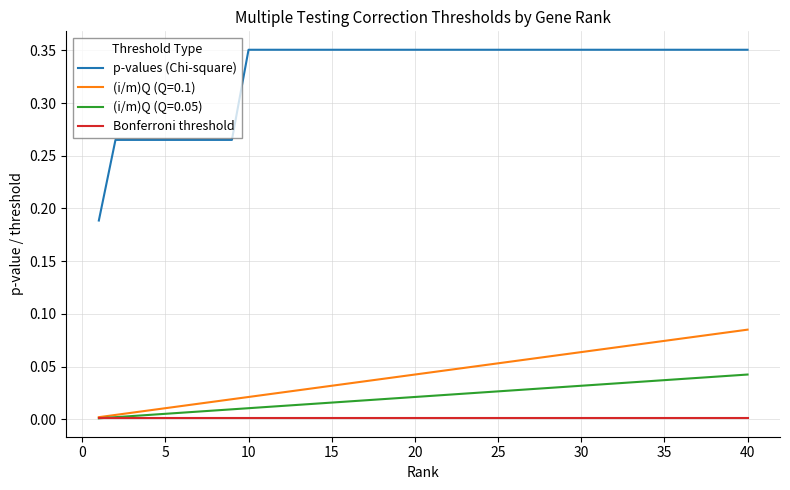

Is this an area chart (filled region under the line)?

No